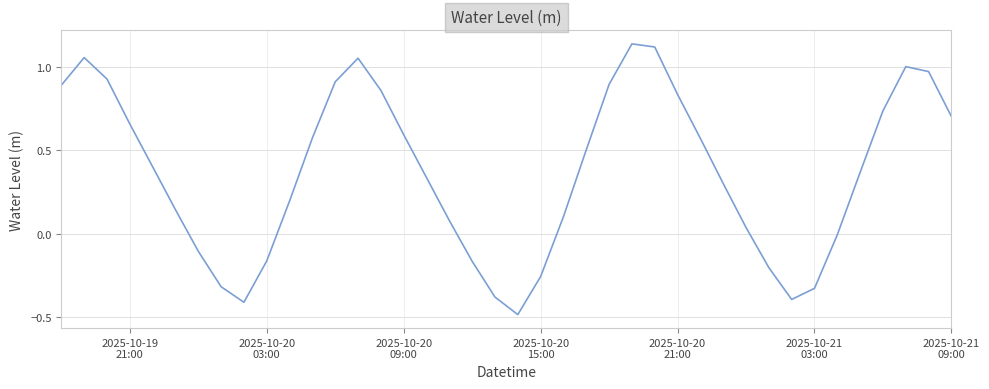

What is the minimum value shown in the chart?

-0.5